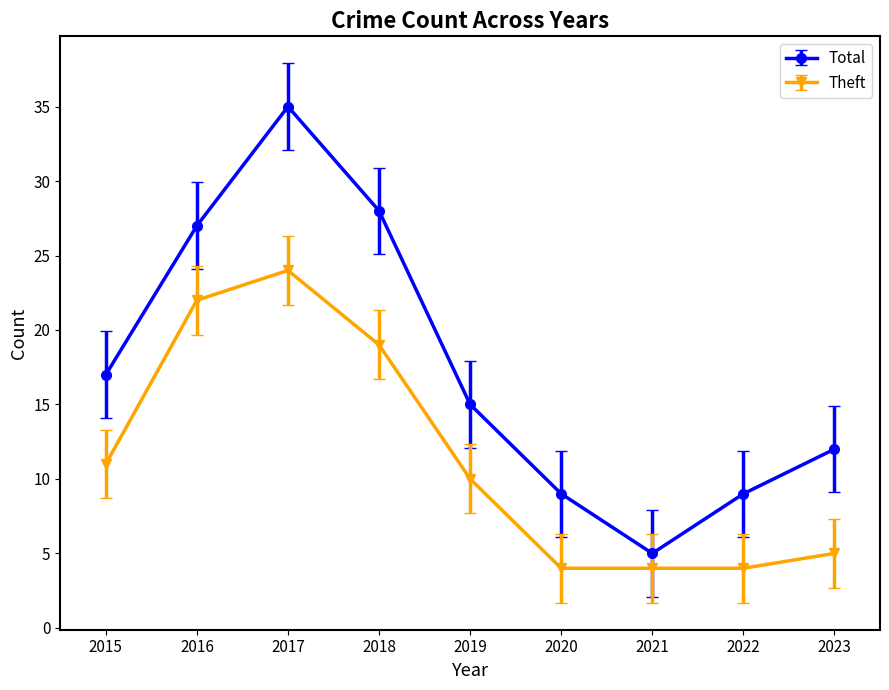

Reading right to left, what are all the values shown in this chart?

Total: 2023=12	2022=9	2021=5	2020=9	2019=15	2018=28	2017=35	2016=27	2015=17
Theft: 2023=5	2022=4	2021=4	2020=4	2019=10	2018=19	2017=24	2016=22	2015=11